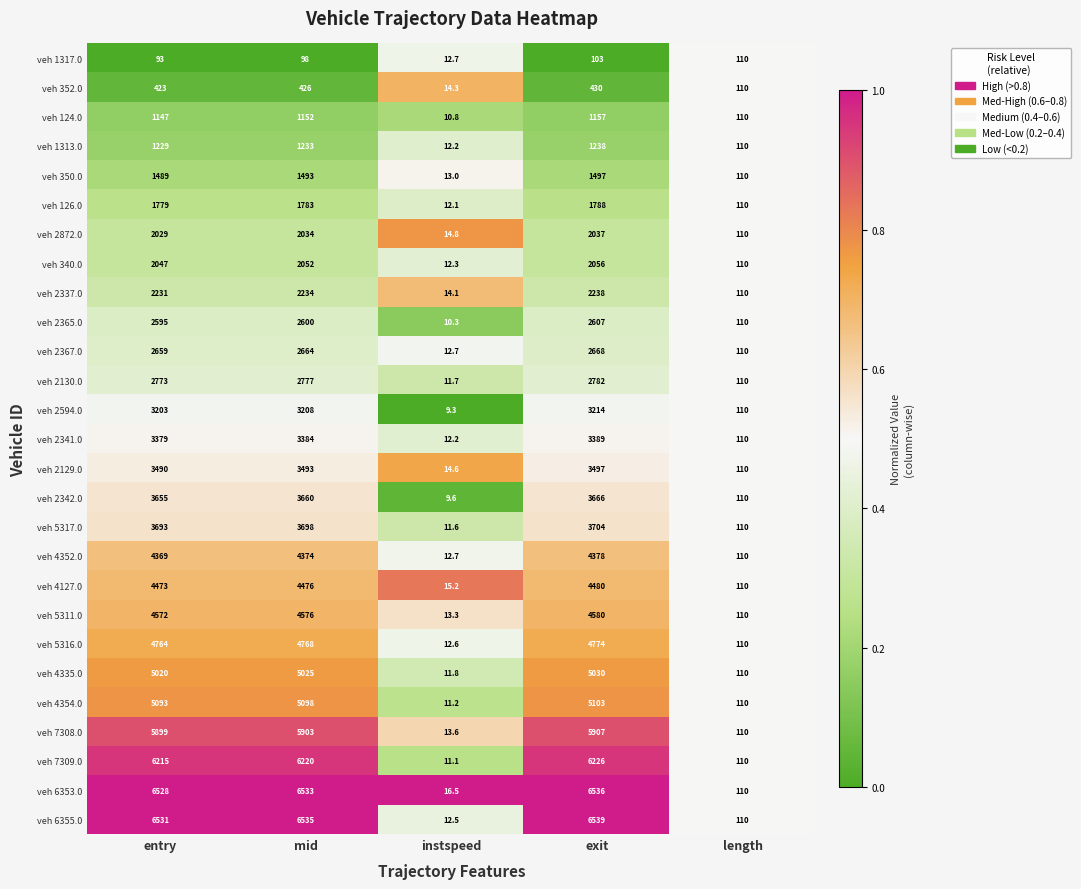

What value does the veh 5311.0 series have at length?

110.0